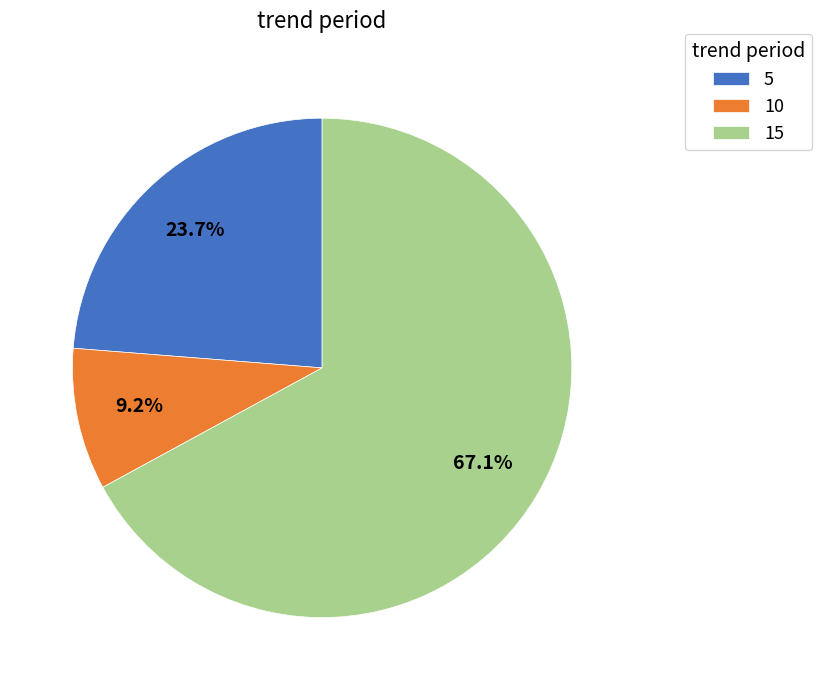

Rank the categories by value from lowest to highest.

10, 5, 15